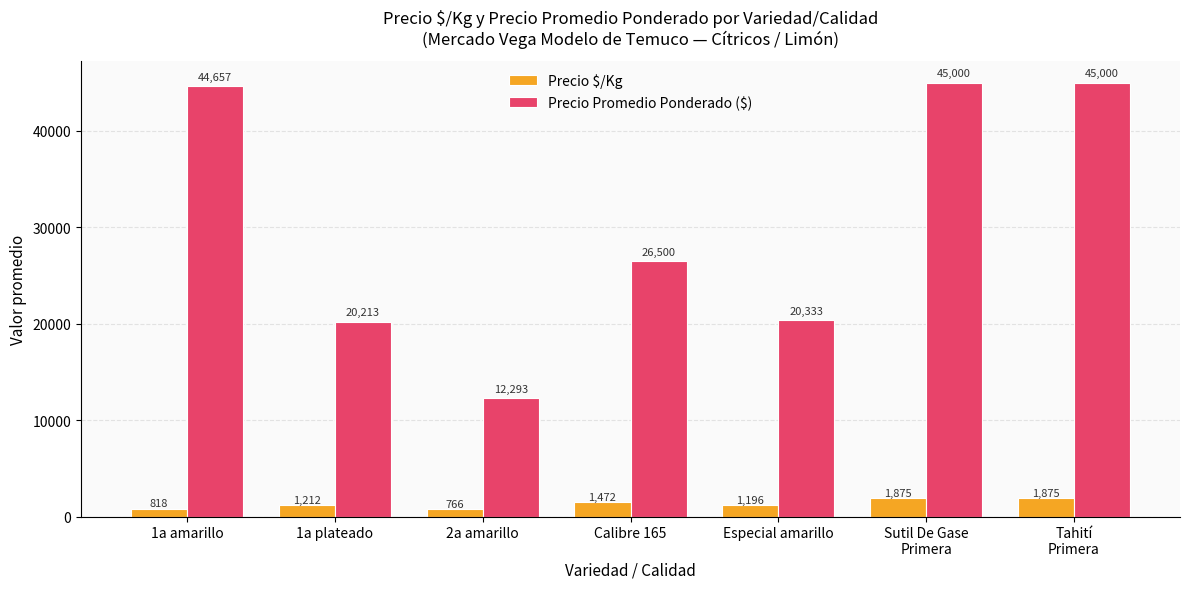

Reading left to right, what are all the values shown in this chart?

Precio $/Kg: 1a amarillo=818	1a plateado=1212	2a amarillo=766	Calibre 165=1472	Especial amarillo=1196	Sutil De Gase
Primera=1875	Tahití
Primera=1875
Precio Promedio Ponderado ($): 1a amarillo=44657	1a plateado=20213	2a amarillo=12293	Calibre 165=26500	Especial amarillo=20333	Sutil De Gase
Primera=45000	Tahití
Primera=45000